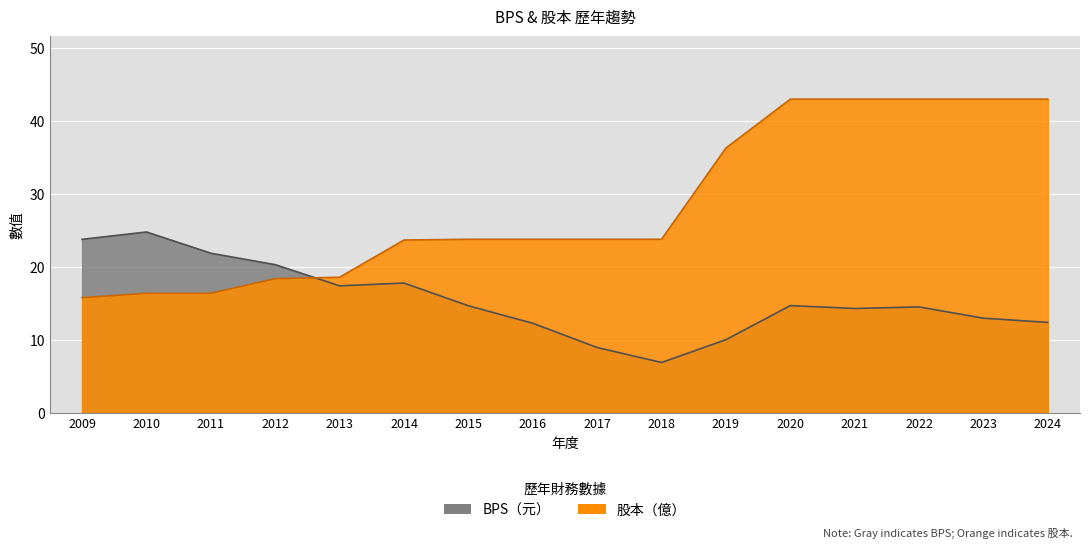

At which category is the sum across all series the highest?

2020